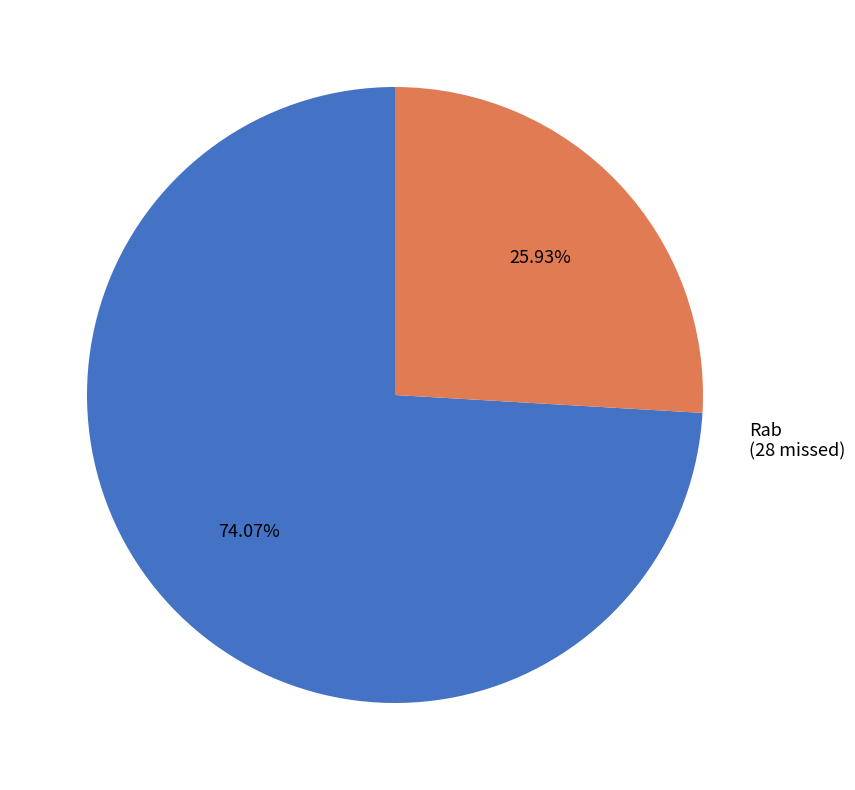

Is it true that Main is 74% of the pie?

True